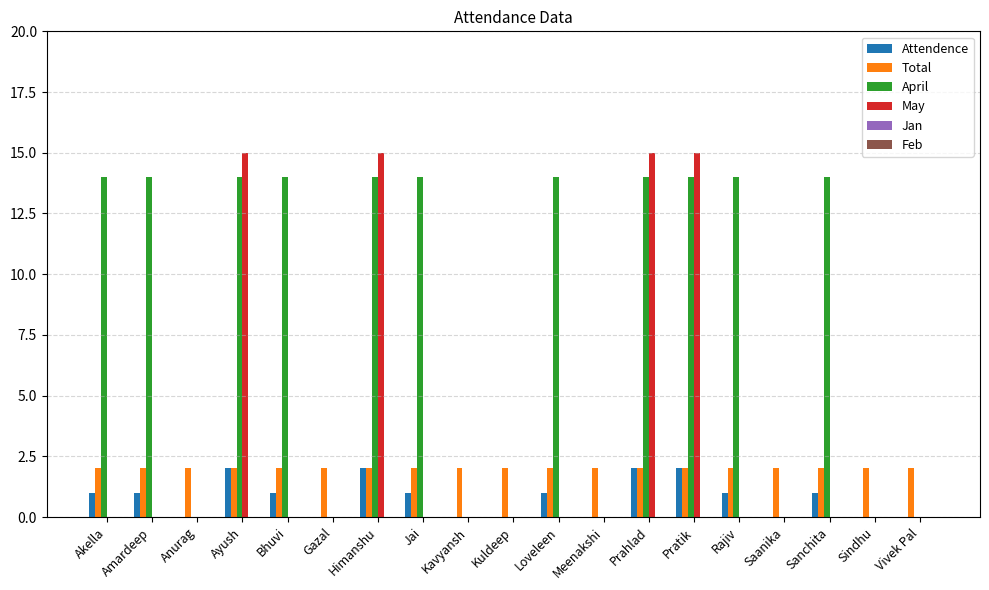

Is it true that May equals -6 at Akella?

False